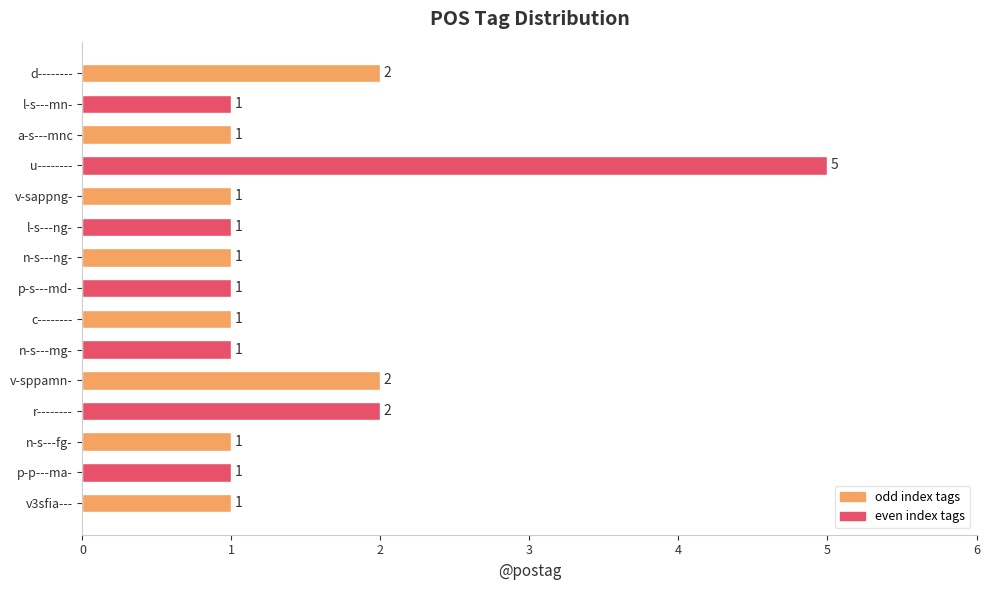

Which category has the highest value across all series?

u--------